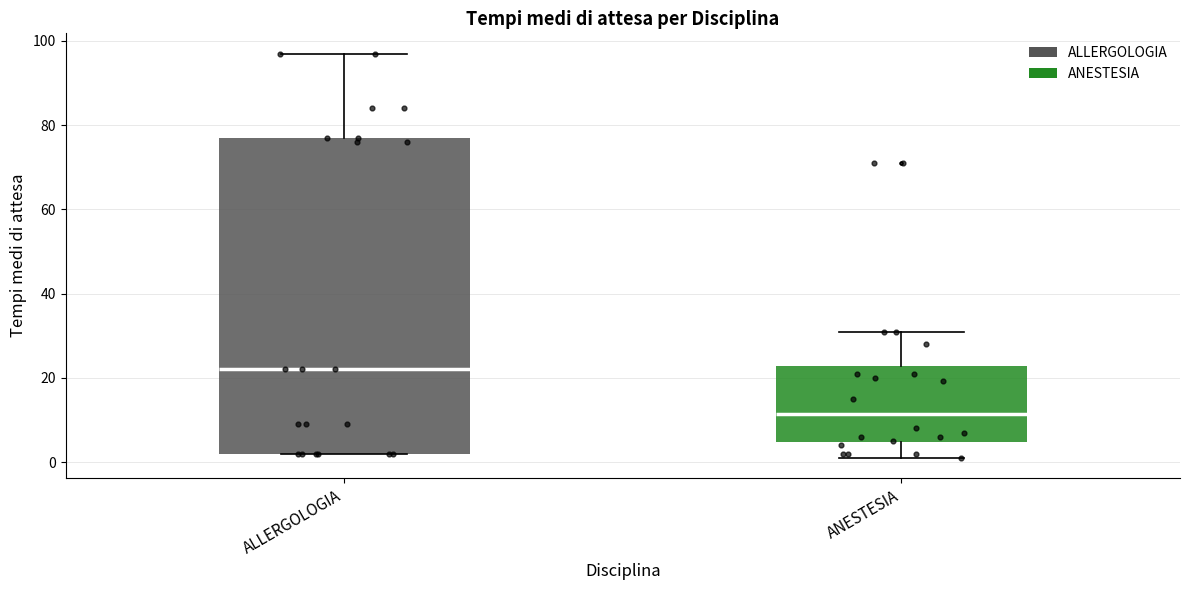

Reading left to right, read every box against the y-axis: the position of its median line, the range the box covers, and the ends of its whiskers. The values are not printed on the chart, so give them approximately, as read against the axis.

ALLERGOLOGIA: median 22, box 2 to 78, whiskers 2 to 98
ANESTESIA: median 12, box 4 to 22, whiskers 2 to 32